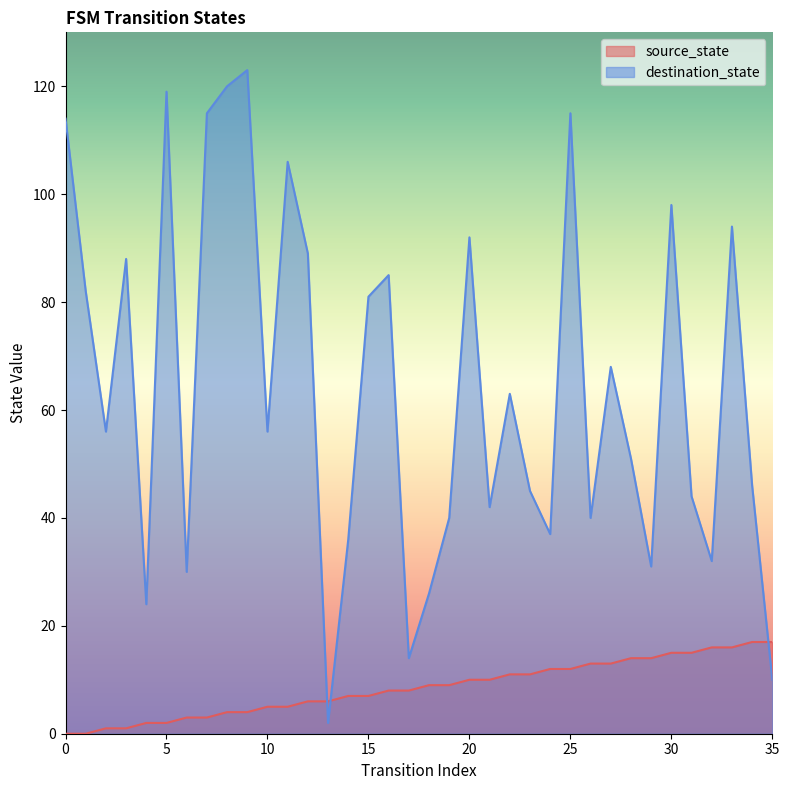

Which series ends up on top after the final intersection of source_state and destination_state?

source_state